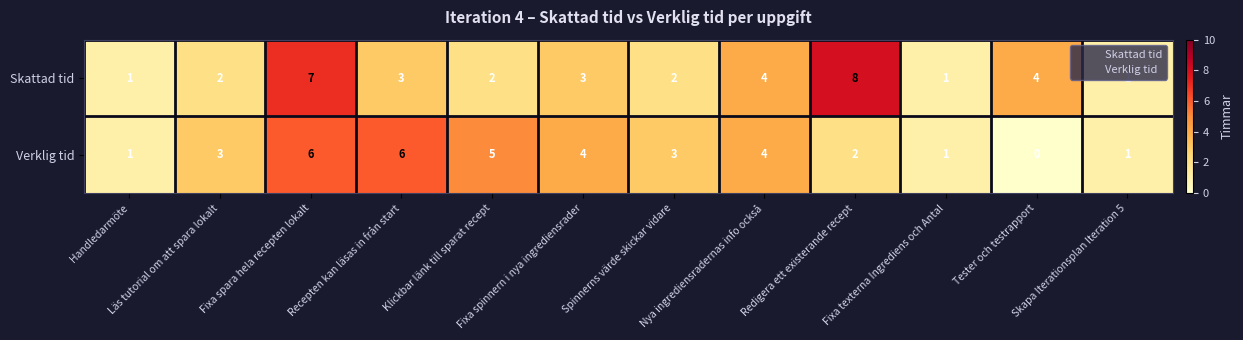

Which series has the widest spread of values?

Skattad tid